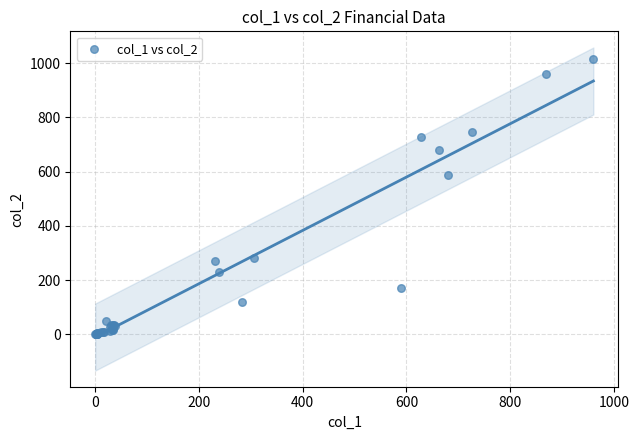

What Y value in the scatter plot is closest to 508?

589.0